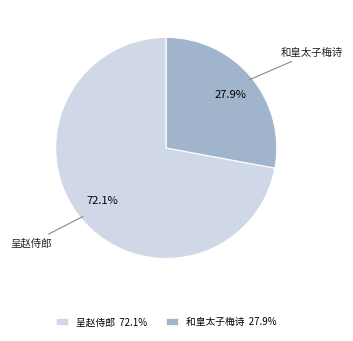

How many segments does this pie chart have?

2